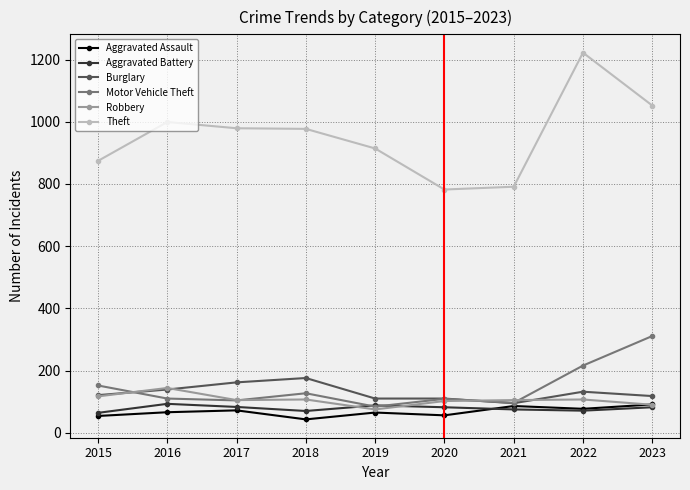

The Aggravated Battery series shows 14 at 2022. True or false?

False